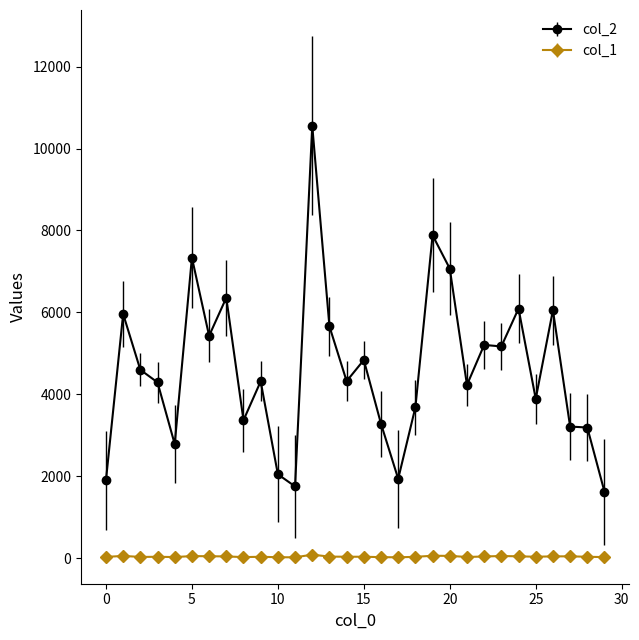

Count the number of data series in this chart.

2